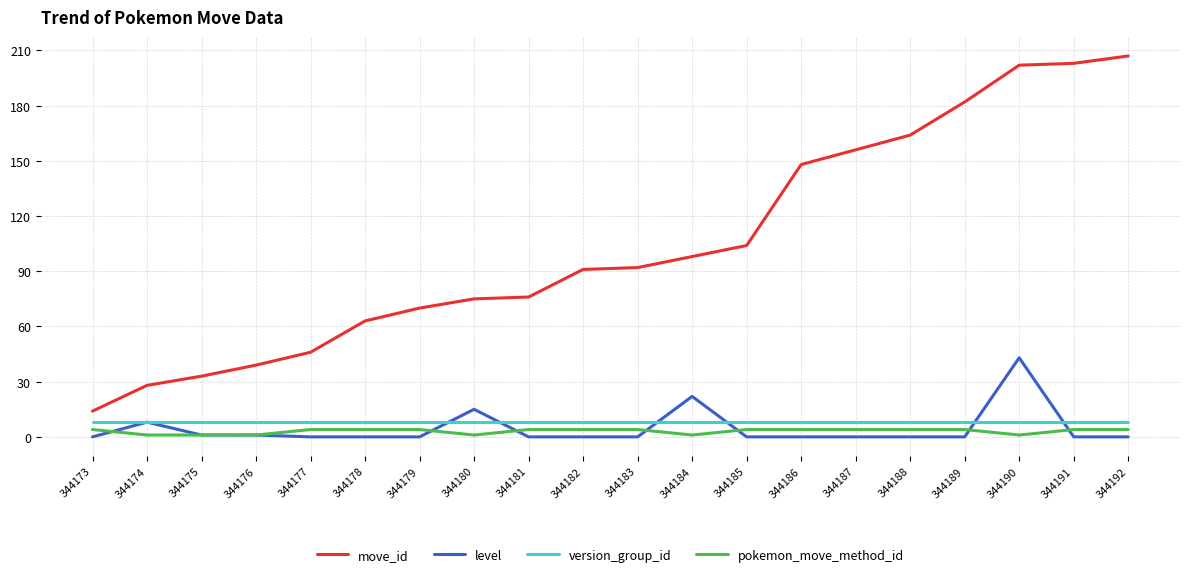

What is the difference between the maximum and minimum values in the pokemon_move_method_id series?

3